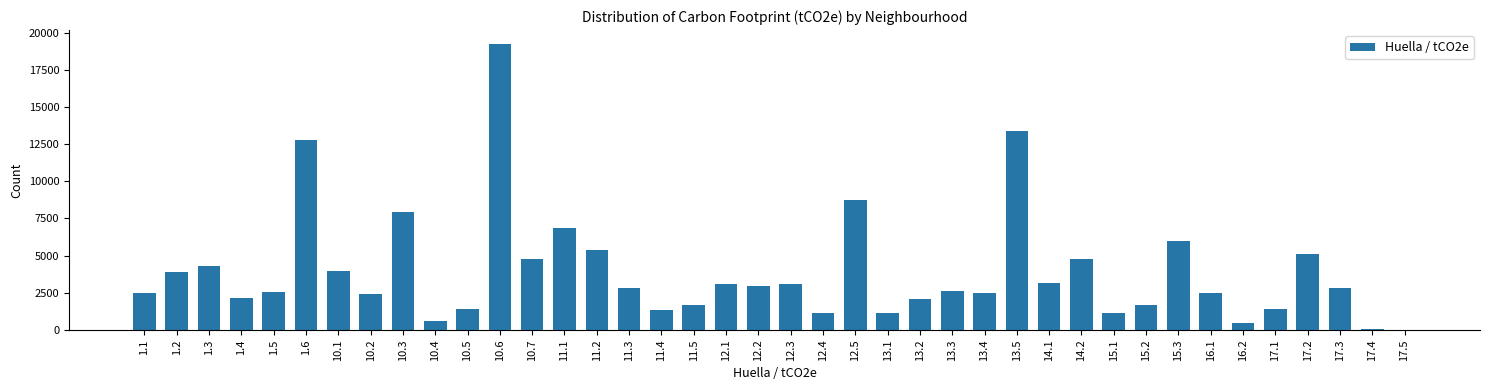

What is the greatest value displayed?

19205.2